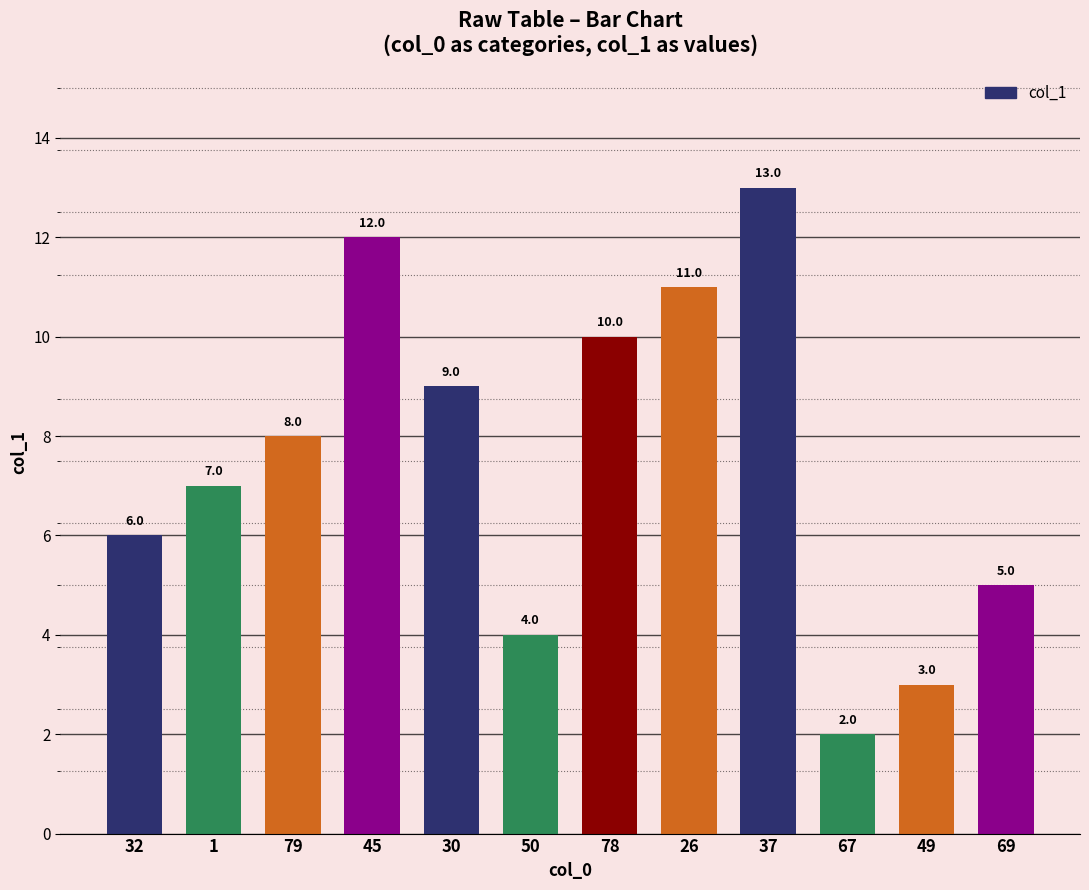

What is the label of the 12th bar from the left?

69